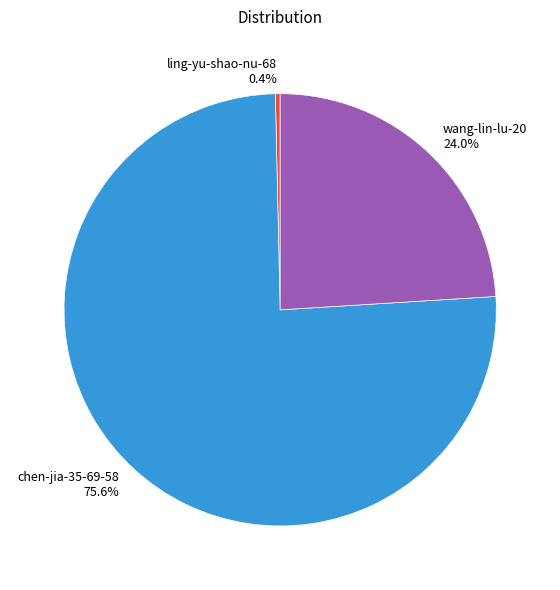

Which category has the smallest portion of the pie?

ling-yu-shao-nu-68